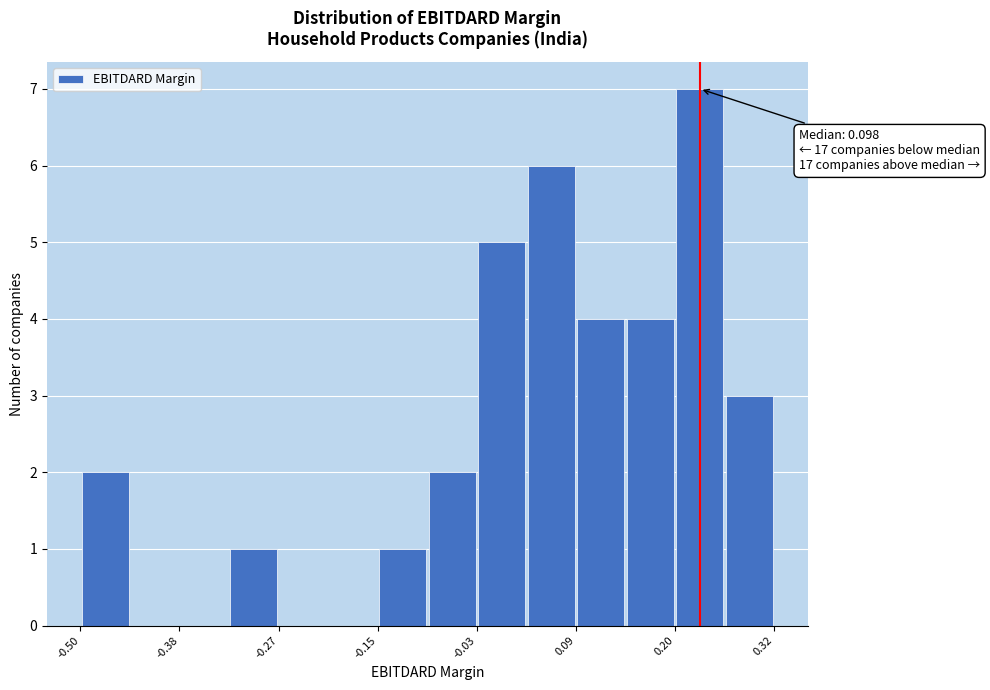

Read against the x-axis, roughly where is the centre of the tallest bar?

0.24